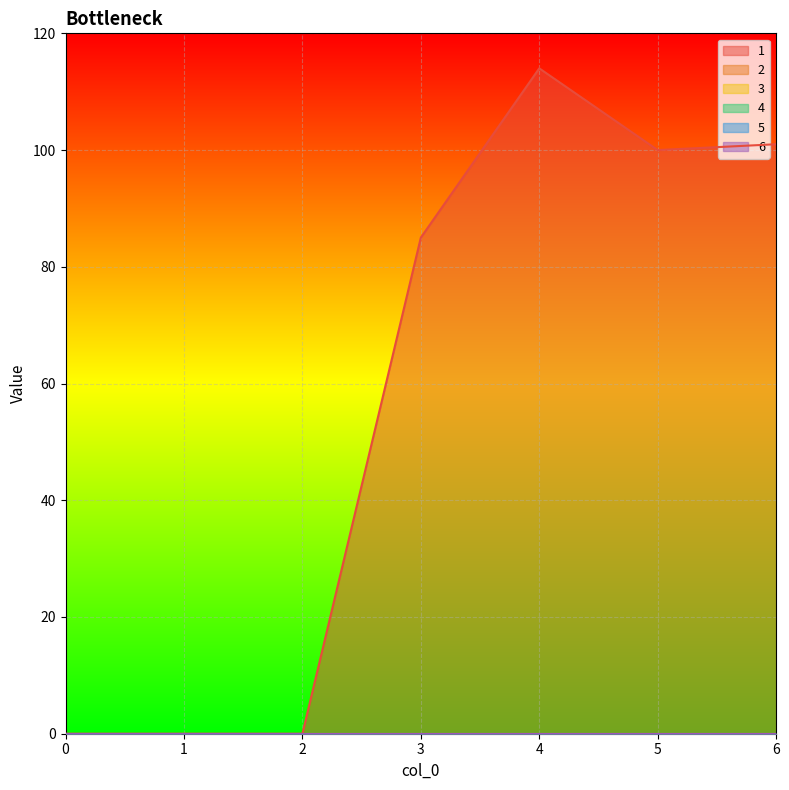

Reading left to right, extract all data points from this chart.

1: 0	0	0	85	114	100	101
2: 0	0	0	0	0	0	0
3: 0	0	0	0	0	0	0
4: 0	0	0	0	0	0	0
5: 0	0	0	0	0	0	0
6: 0	0	0	0	0	0	0